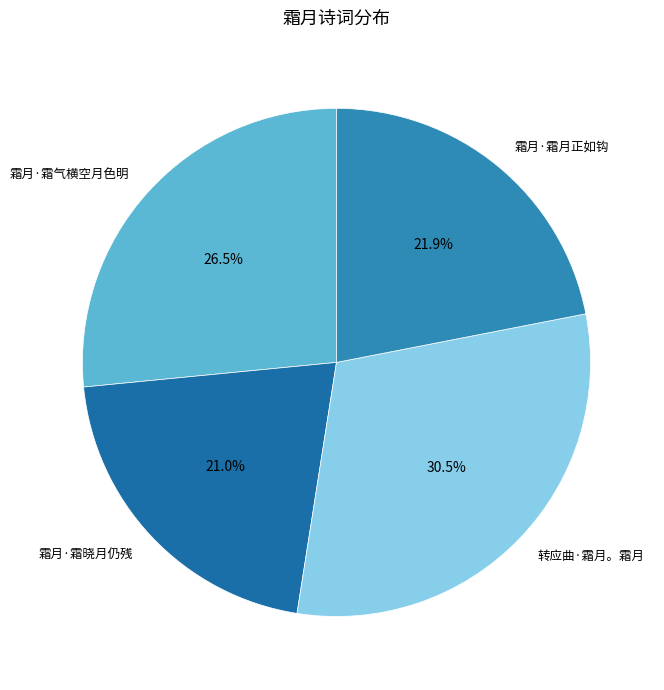

What portion of the pie excludes 转应曲·霜月。霜月?

69.5%